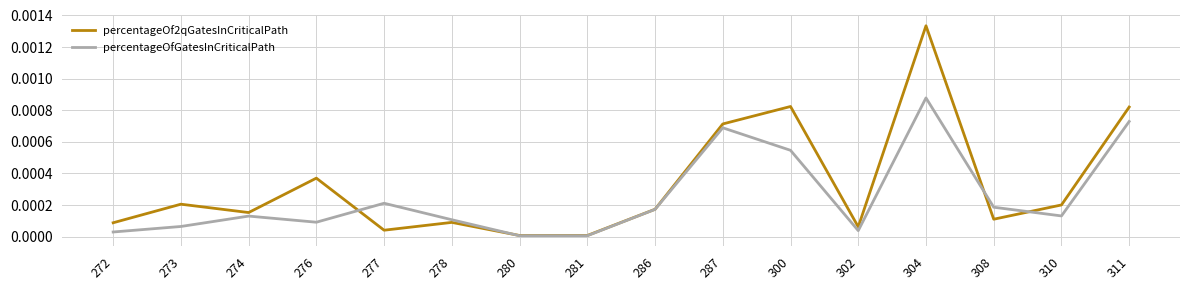

The percentageOf2qGatesInCriticalPath series shows 0.0 at 300. True or false?

True